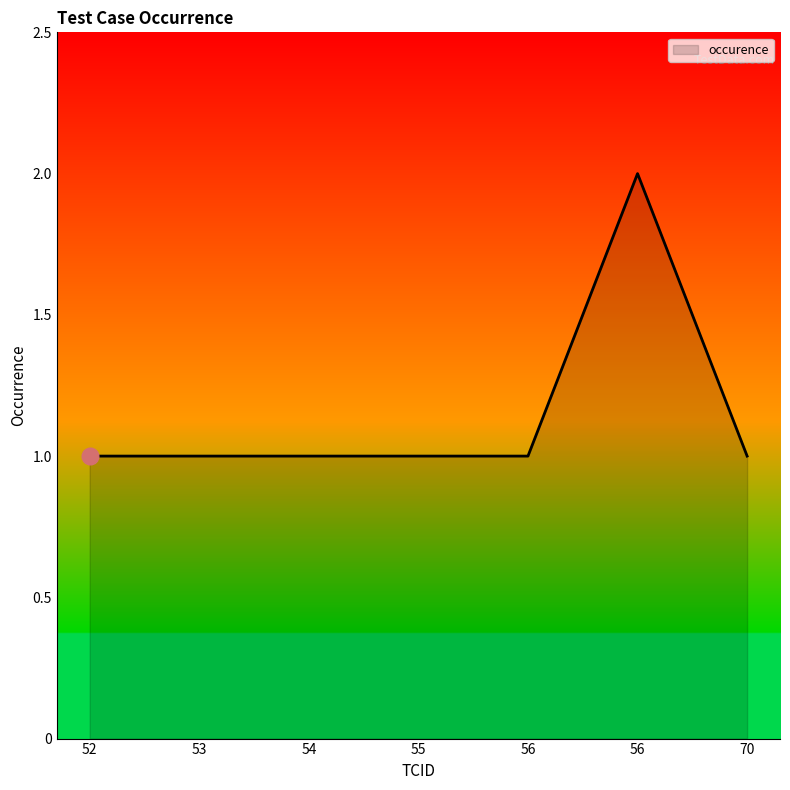

What is the value of the 1st point from the left?

1